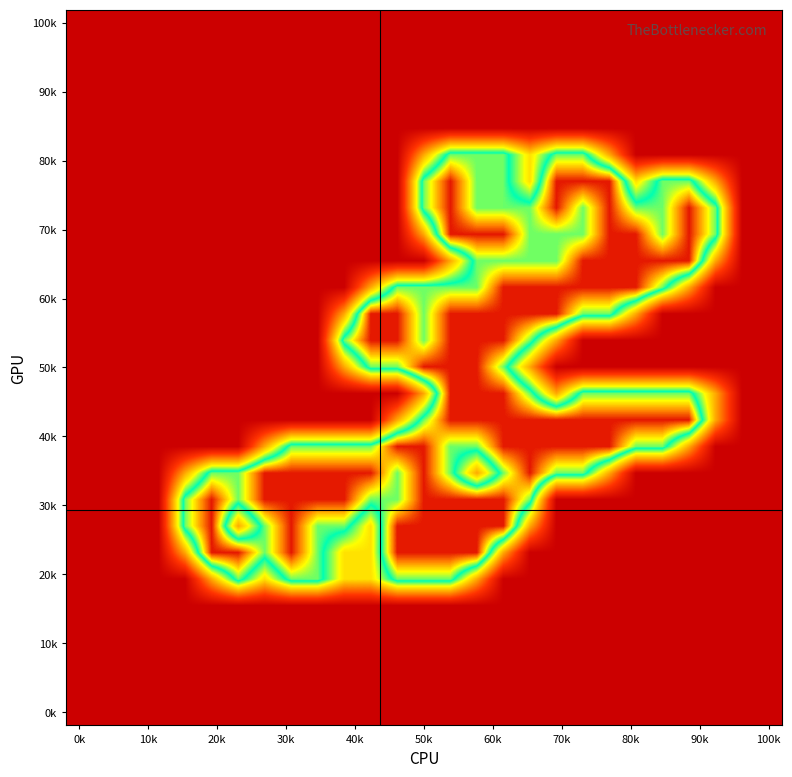

What is the greatest value displayed?

2.0